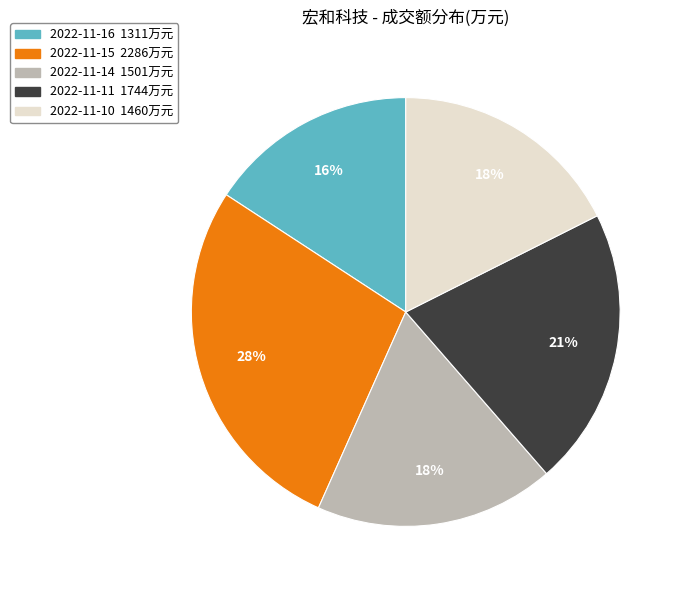

The 2022-11-11 slice represents 29% of the pie. True or false?

False